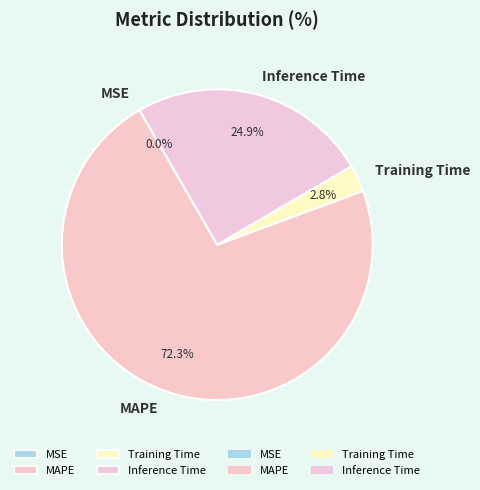

Which has a higher value, Training Time or Inference Time?

Inference Time